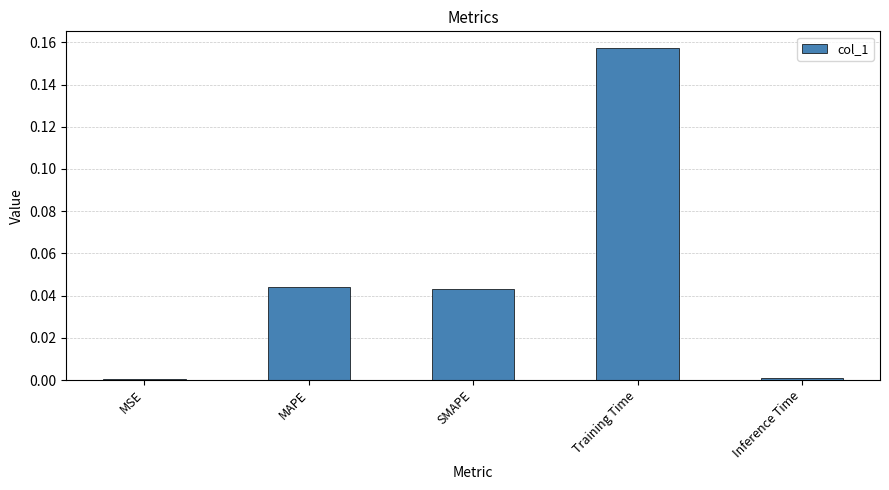

At which category does the chart reach its peak across all series?

Training Time